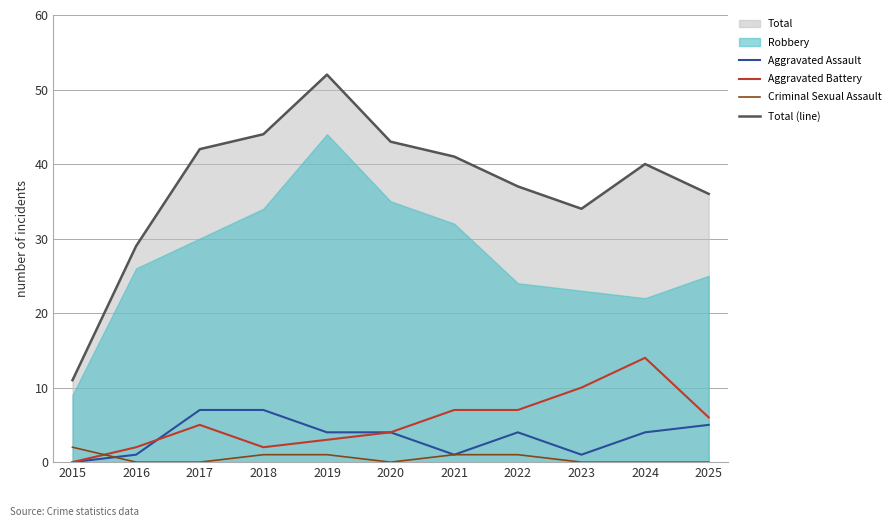

Is it true that Aggravated Battery equals 5 at 2017?

True